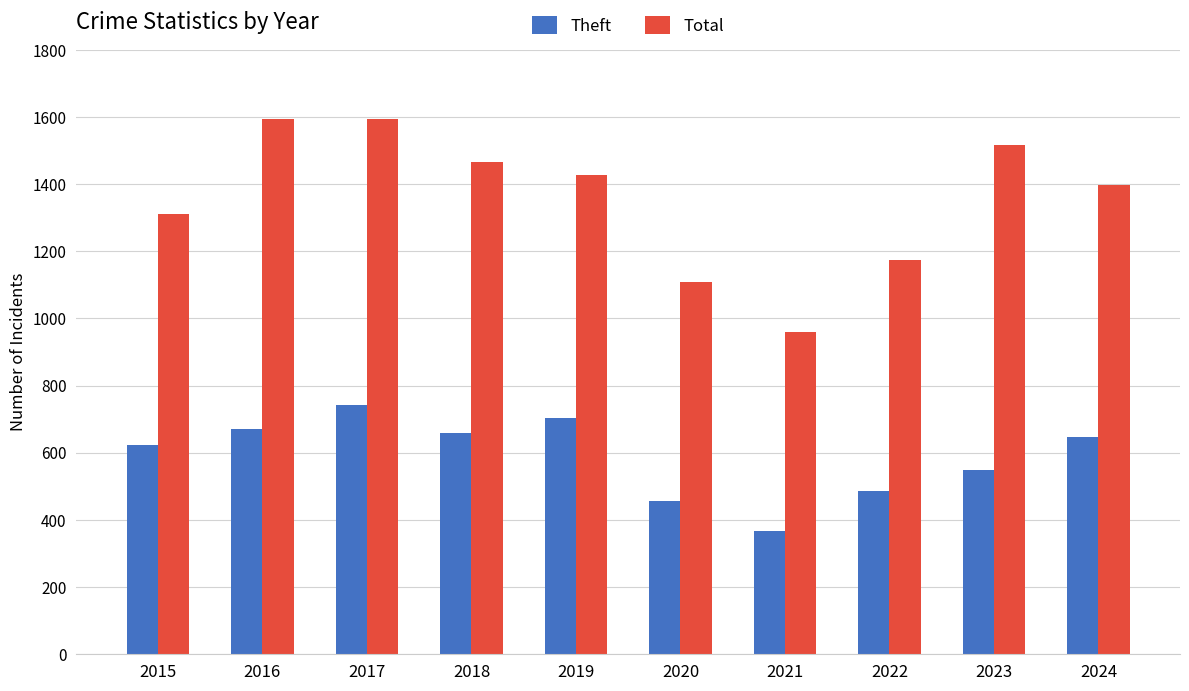

At 2017, list the series in order from largest to smallest.

Total, Theft